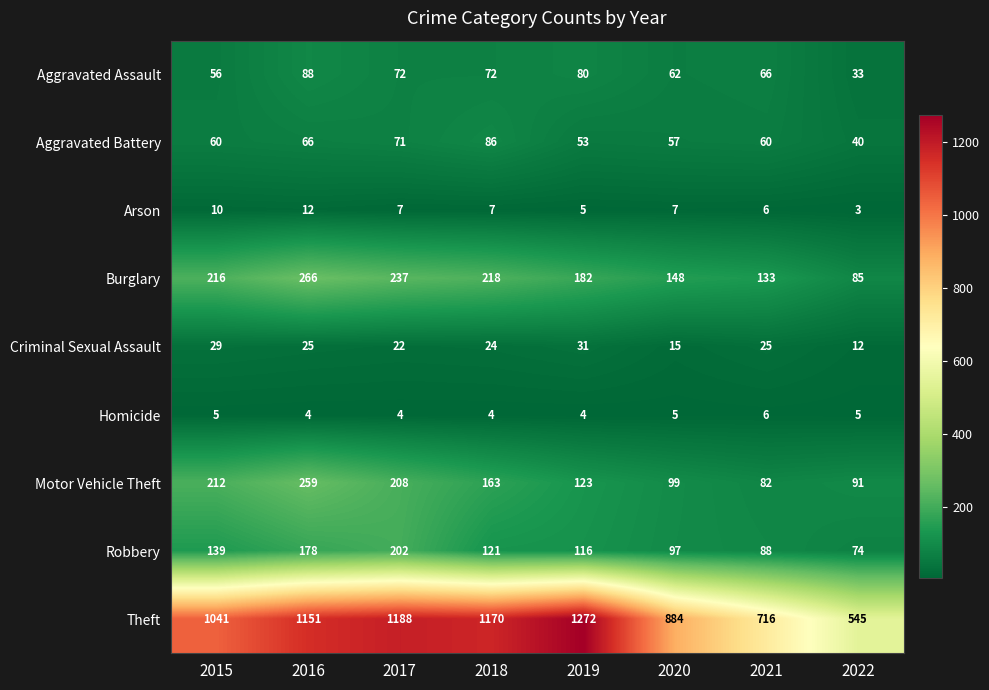

Count the Homicide values in the range 4 to 5.

7